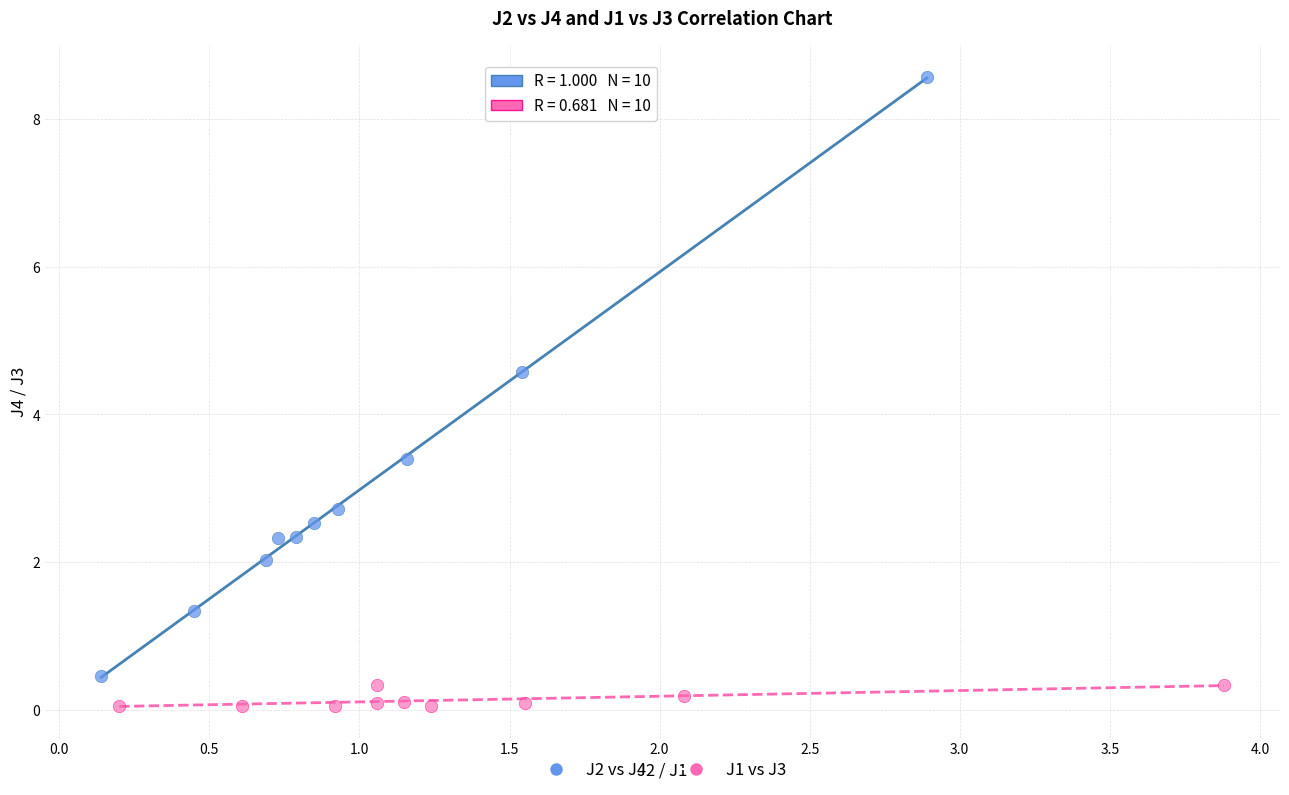

Which series has the largest Y range (max minus min)?

J2 vs J4